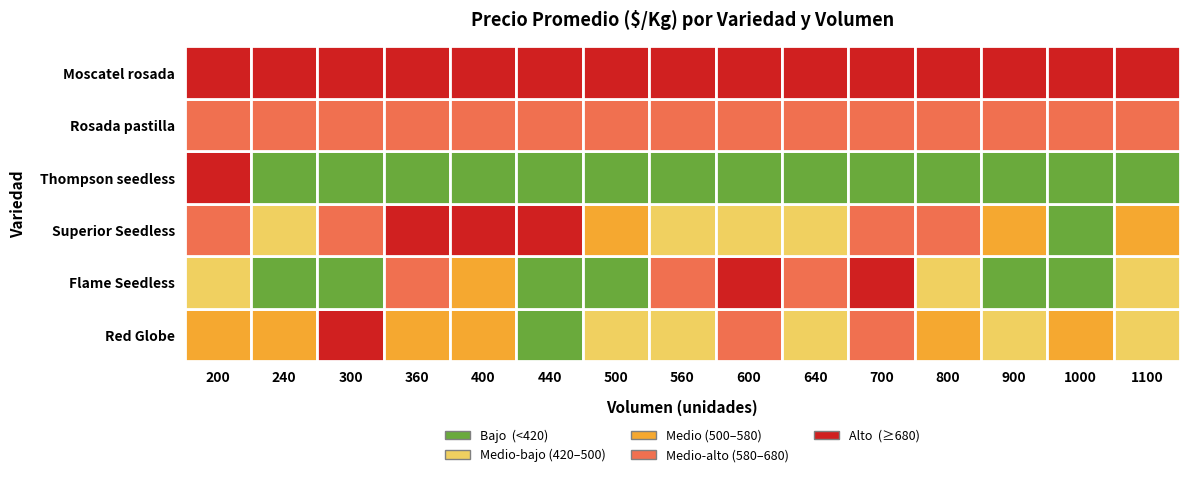

Which series changed the most between 5 and 12?

Superior Seedless